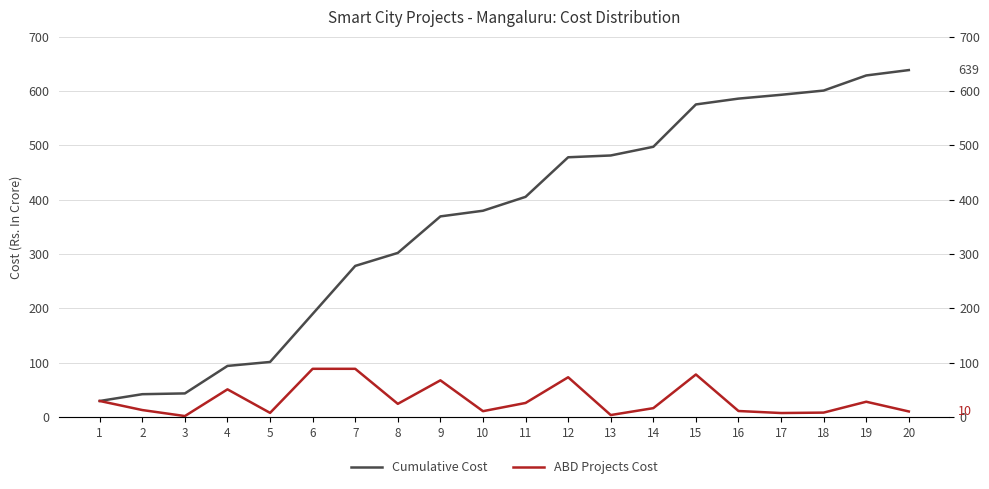

Which series has the largest total across all categories?

Cumulative Cost